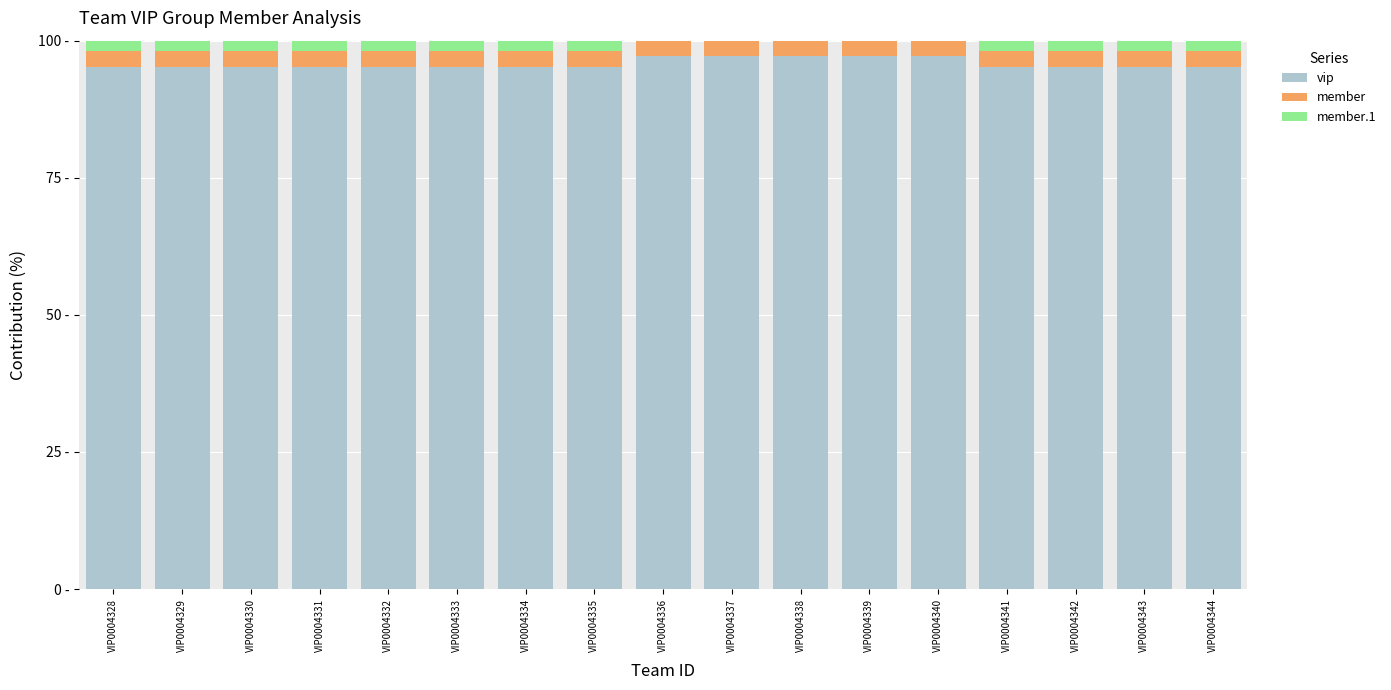

Where is member.1 nearest to the value 0?

VIP0004336